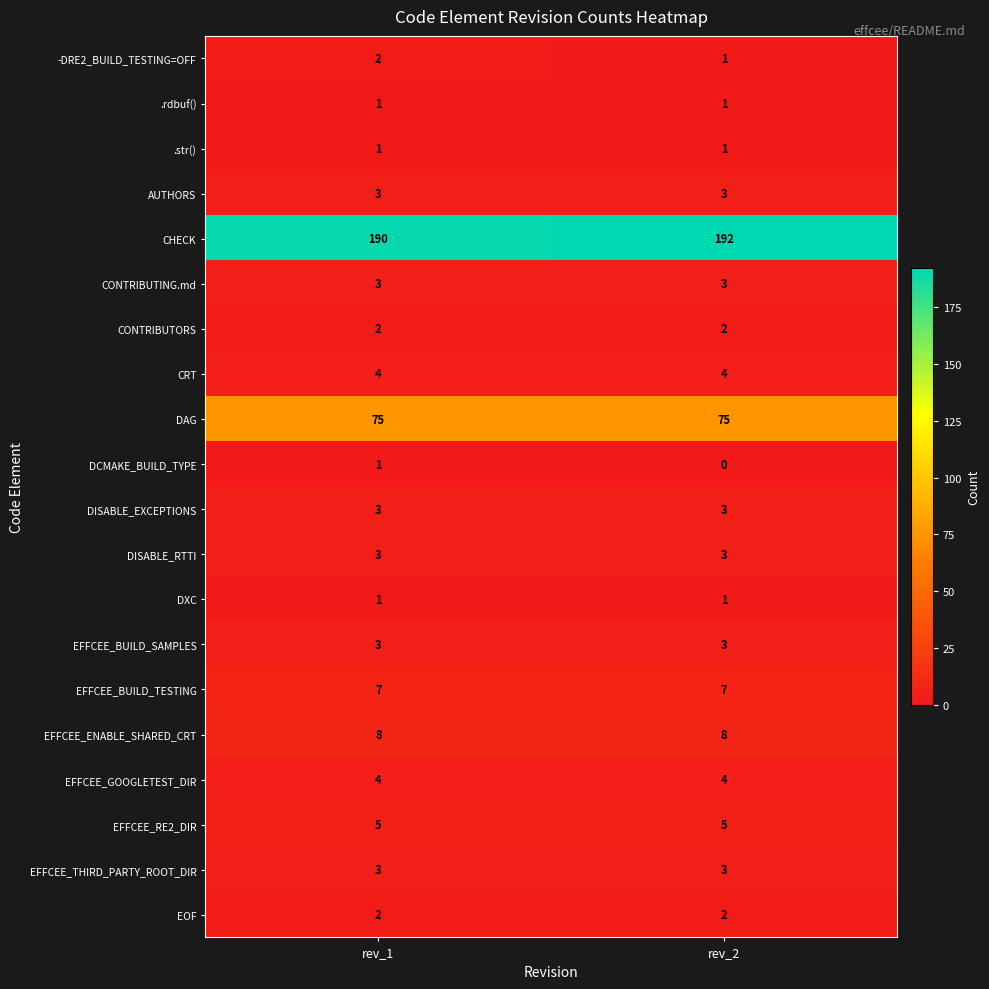

Which series has the largest total across all categories?

CHECK